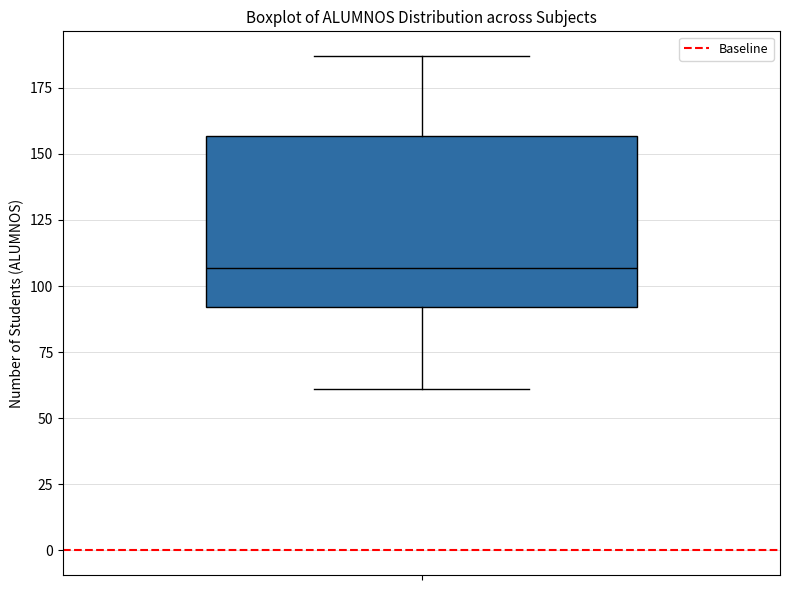

Transcribe this box plot: give where the median line is, the range the box spans, and where the two whiskers end, as read against the y-axis. The values are not printed on the chart, so give them approximately, as read against the axis.

median 105, box 90 to 155, whiskers 60 to 185